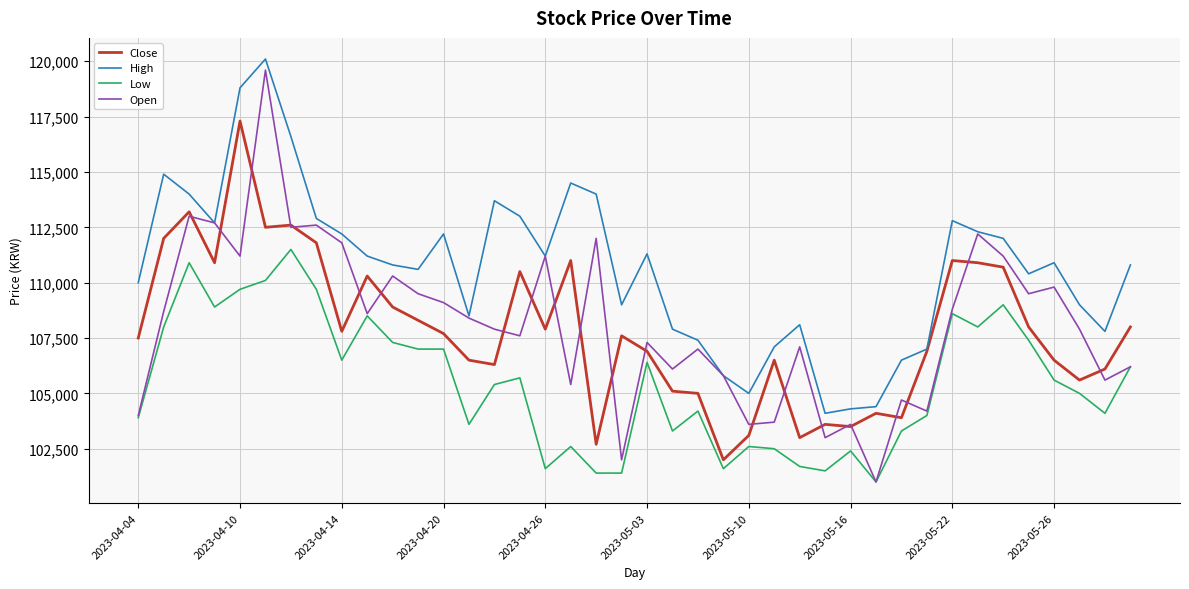

Which series has the widest spread of values?

Open